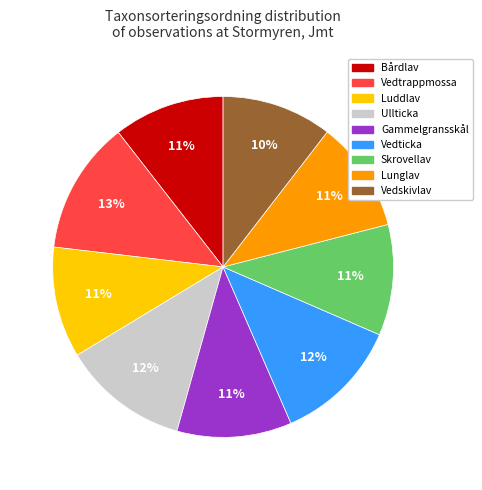

The Vedtrappmossa slice represents 13% of the pie. True or false?

True